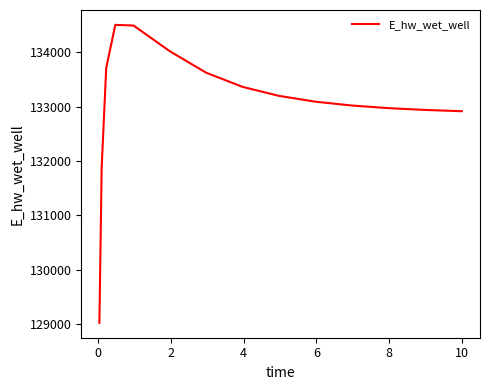

What is the smallest value displayed?

129025.0